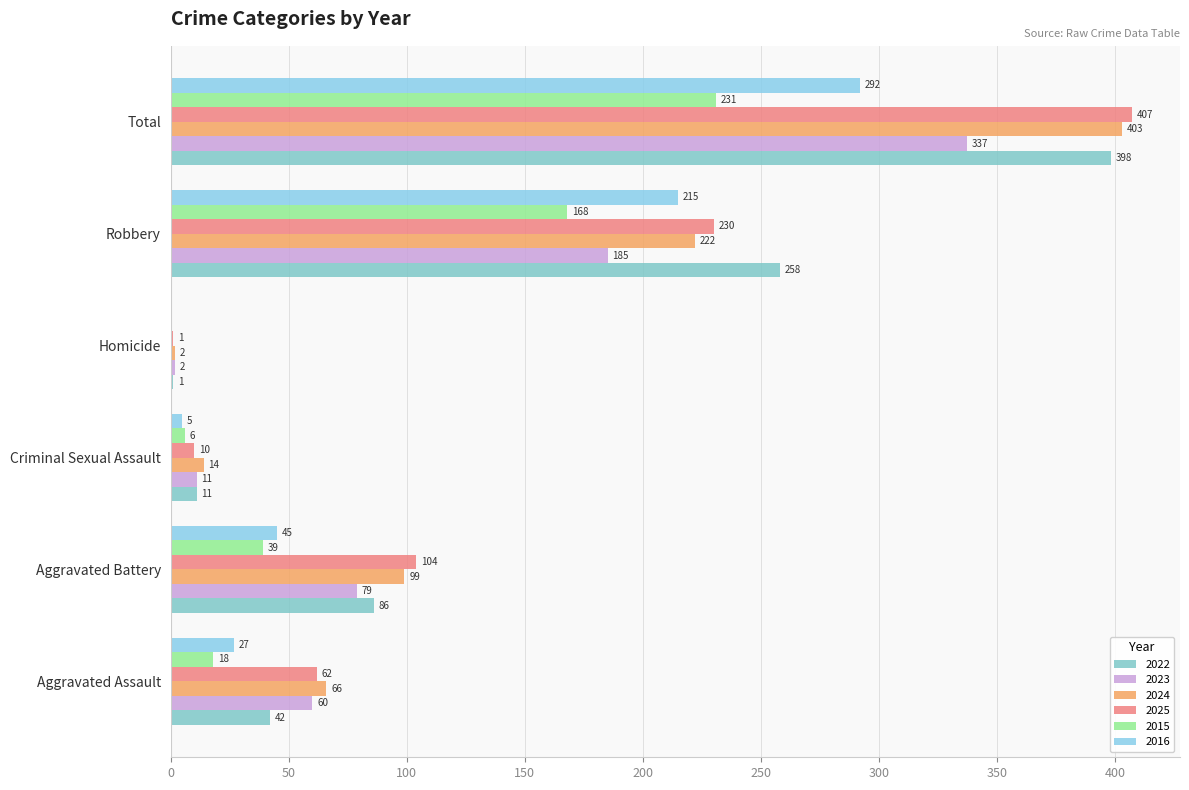

What is the label of the 6th bar from the left?

Total